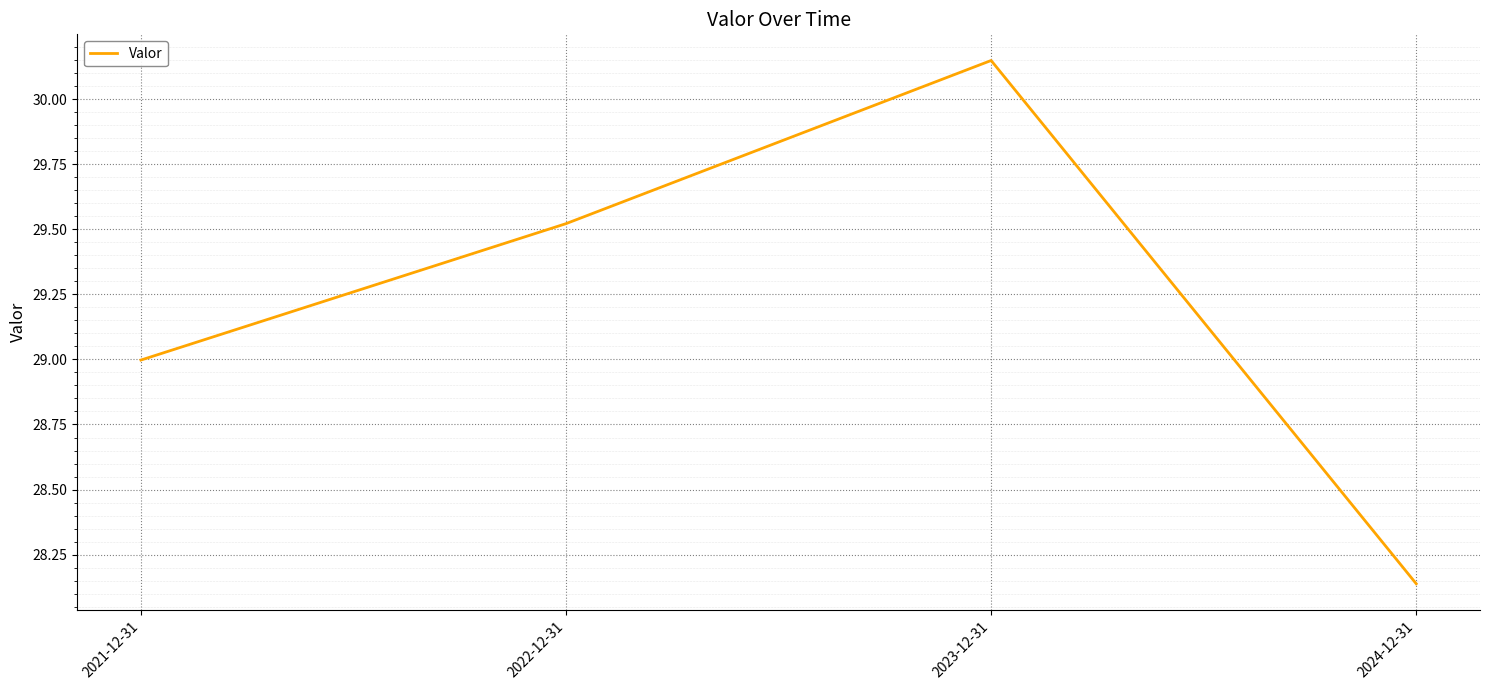

The value at 2022-12-31 is 29.5. True or false?

True